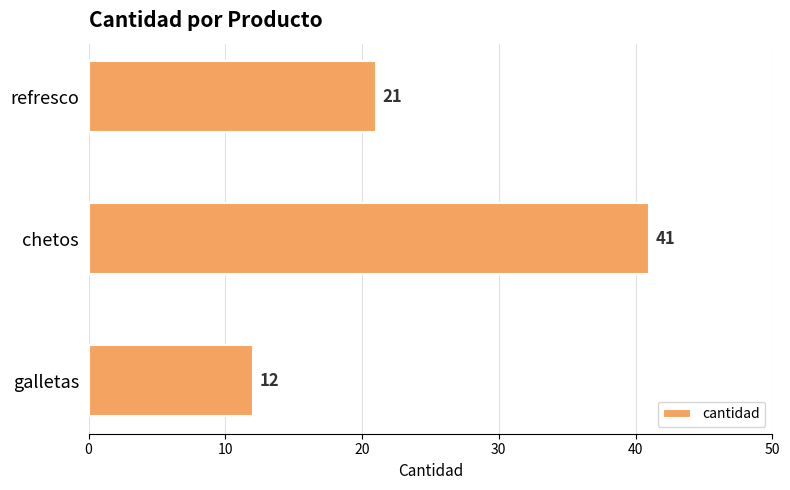

Where is the data nearest to the value 26?

refresco